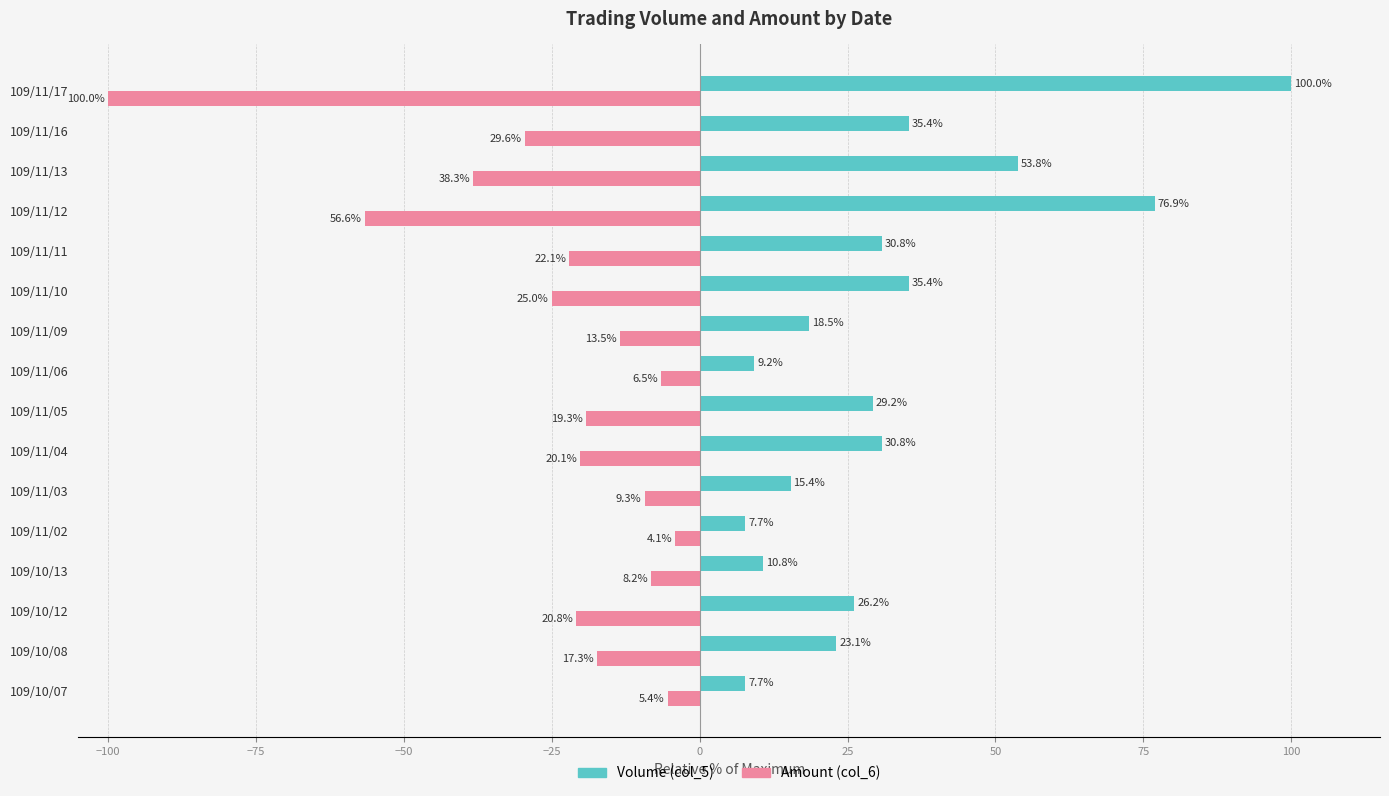

What is the maximum value shown in the chart?

100.0